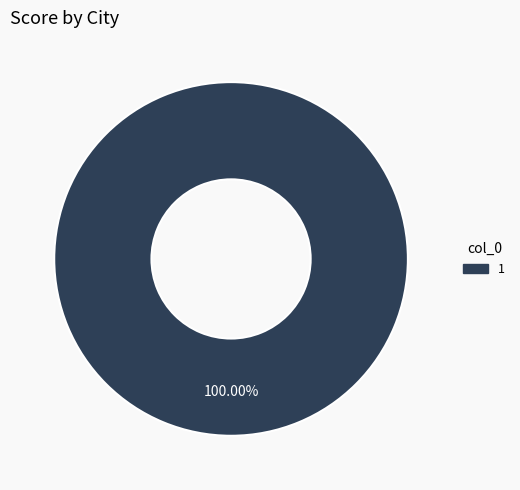

Does any single category account for the majority?

Yes